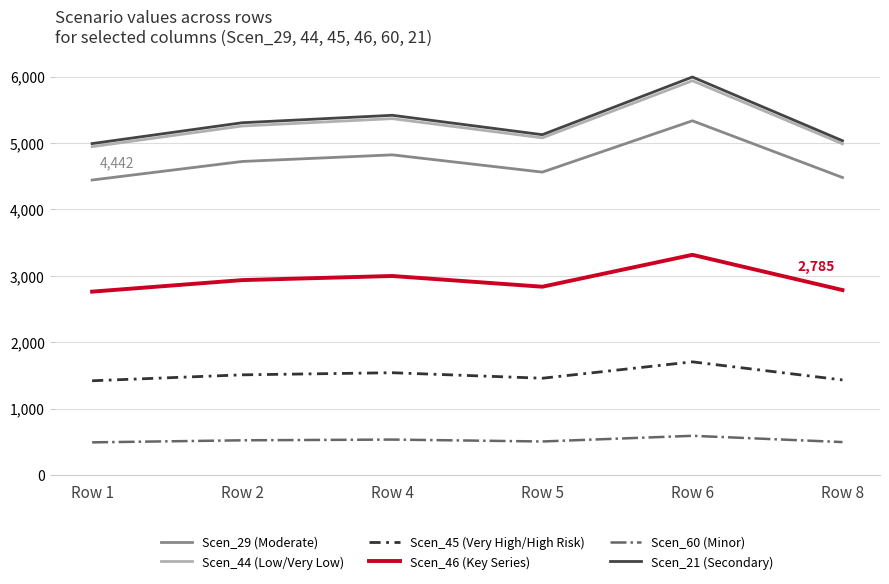

What is the highest value of the Scen_46 (Key Series) series?

3316.1